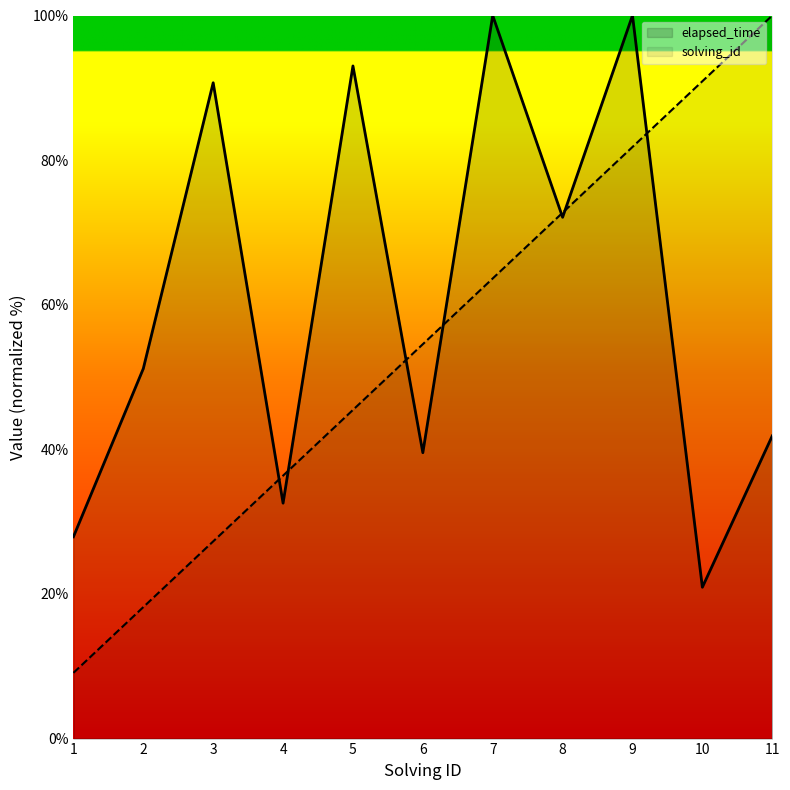

Does the chart display data point markers on the line(s)?

No